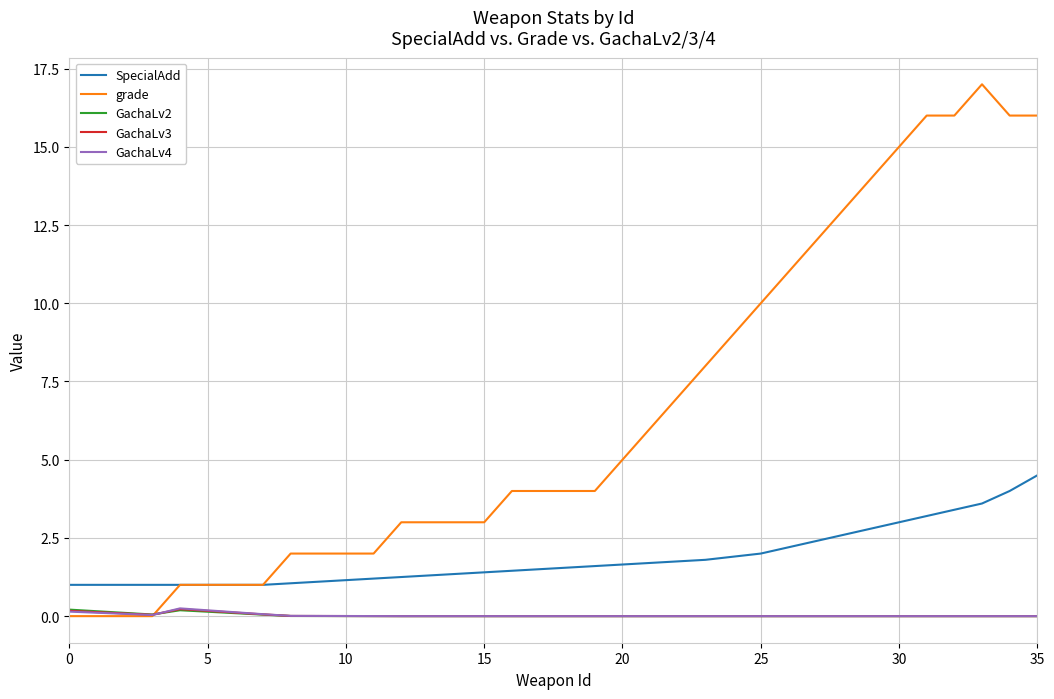

True or false: GachaLv4 and SpecialAdd intersect in this chart.

False